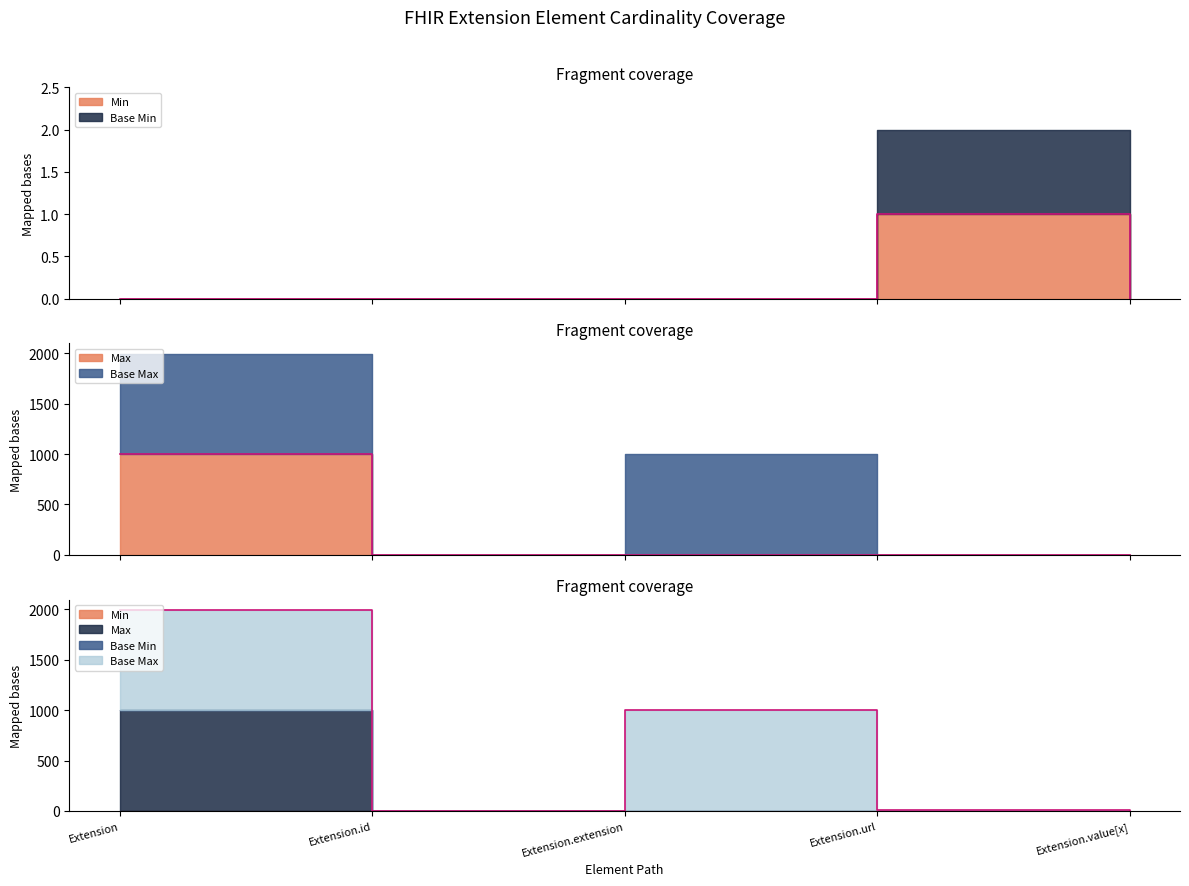

How many positive values does the Min series have?

1